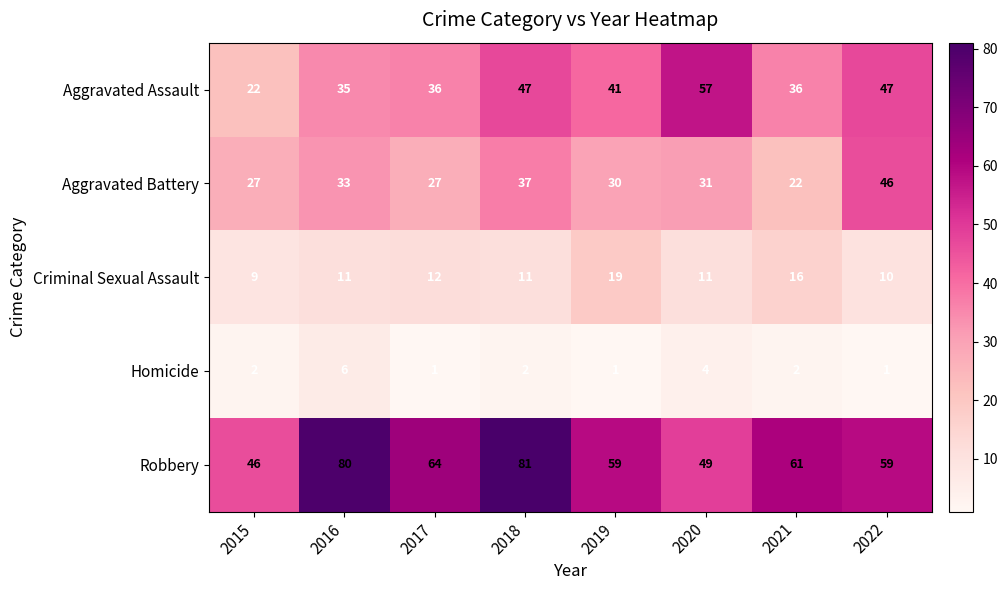

True or false: Aggravated Battery has a value of 37 at 2018.

True